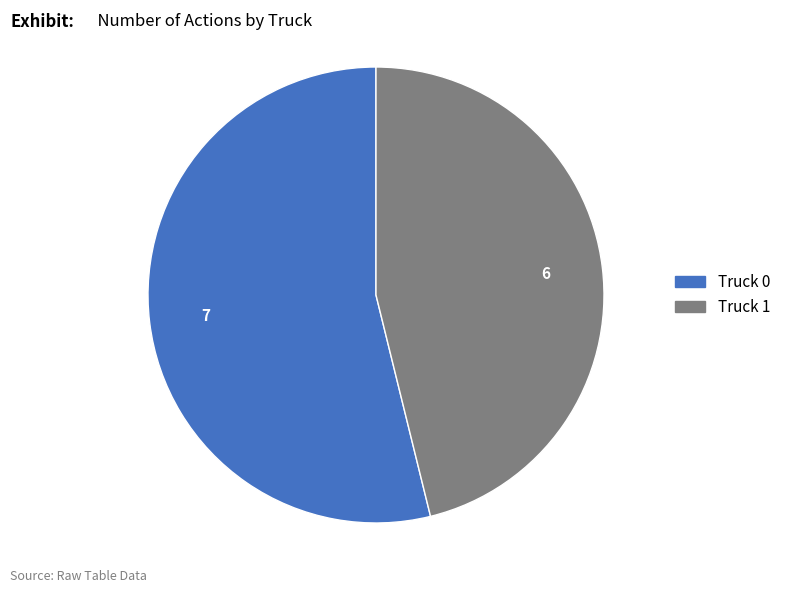

Count the number of slices in the pie.

2